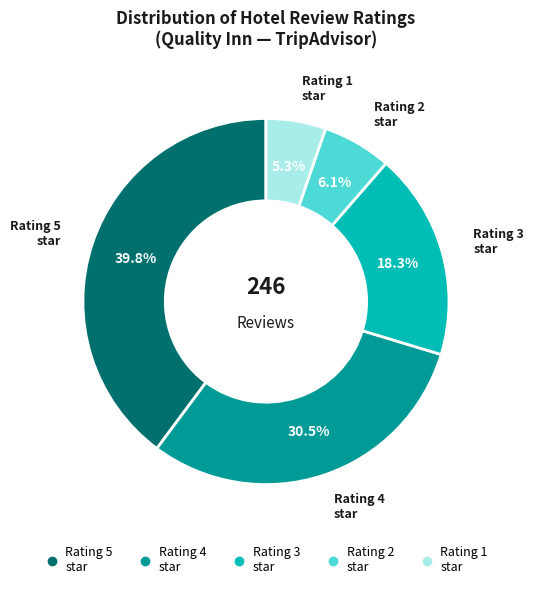

Is there any slice that represents more than half of the pie?

No